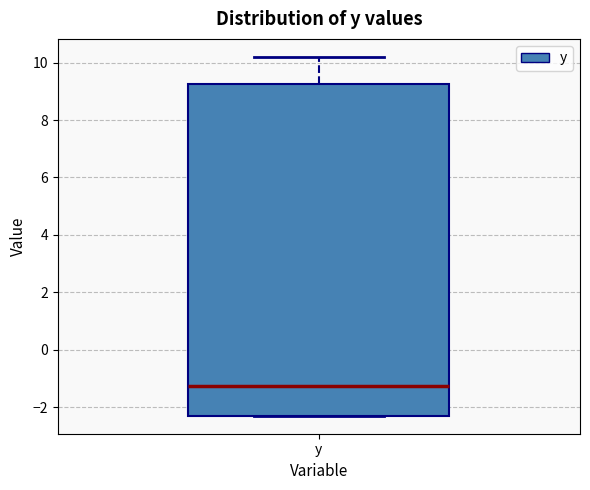

Read this box plot against the y-axis: the position of the median line, the range covered by the box, and the ends of both whiskers. The values are not printed on the chart, so give them approximately, as read against the axis.

median -1.2, box -2.2 to 9.2, whiskers -2.2 to 10.2